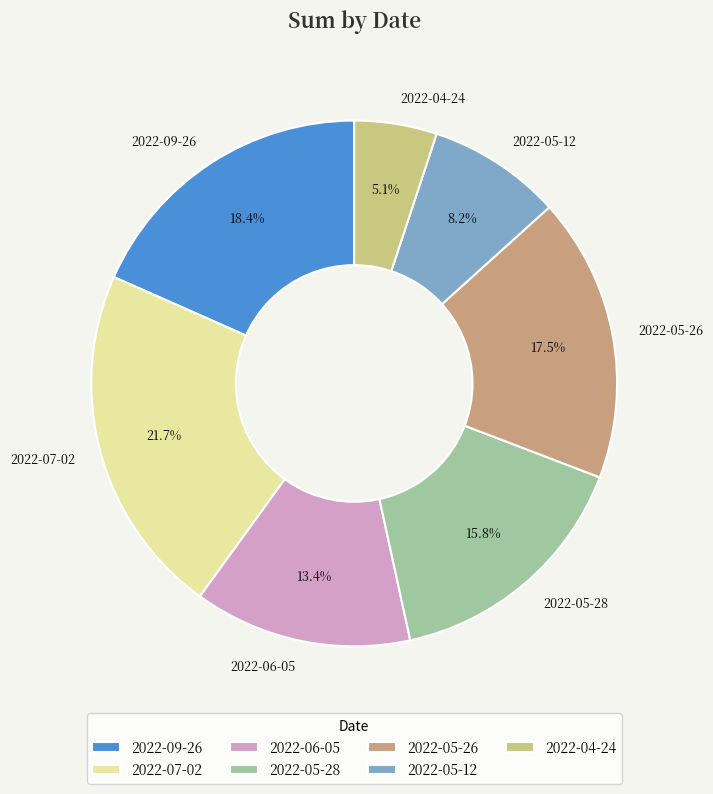

Does 2022-06-05 account for over 50% of the chart?

No